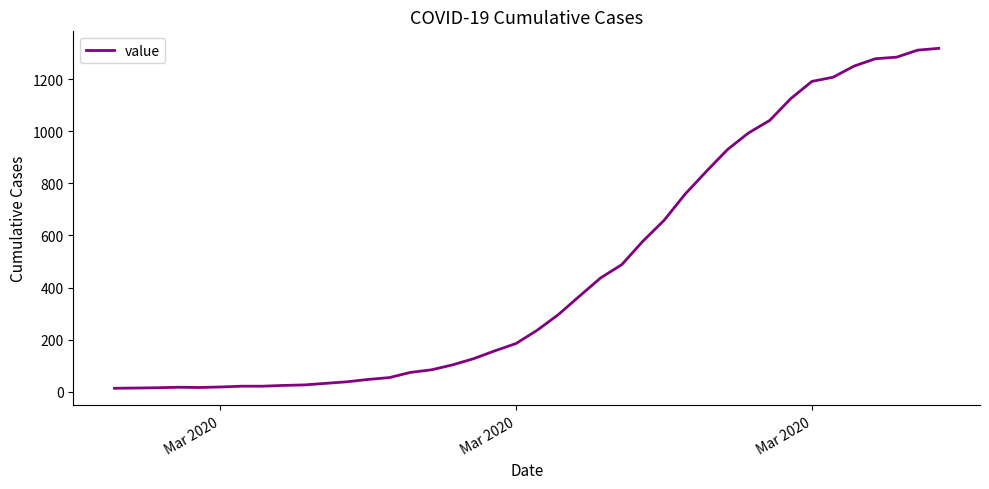

What is the difference between the maximum and minimum values?

1306